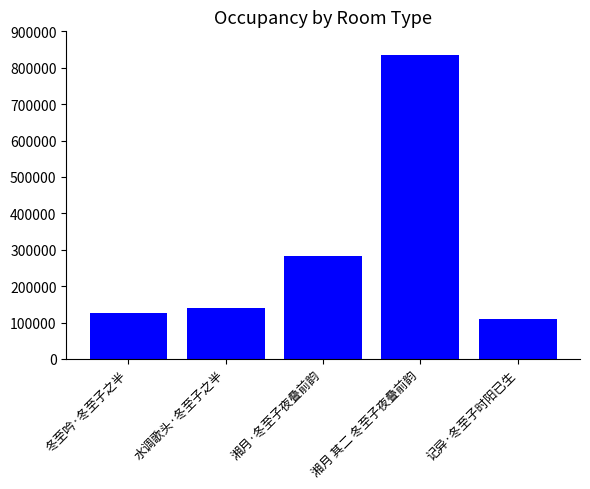

What is the ratio of the value at 湘月 其二 冬至子夜叠前韵 to the value at 冬至吟·冬至子之半?

6.6